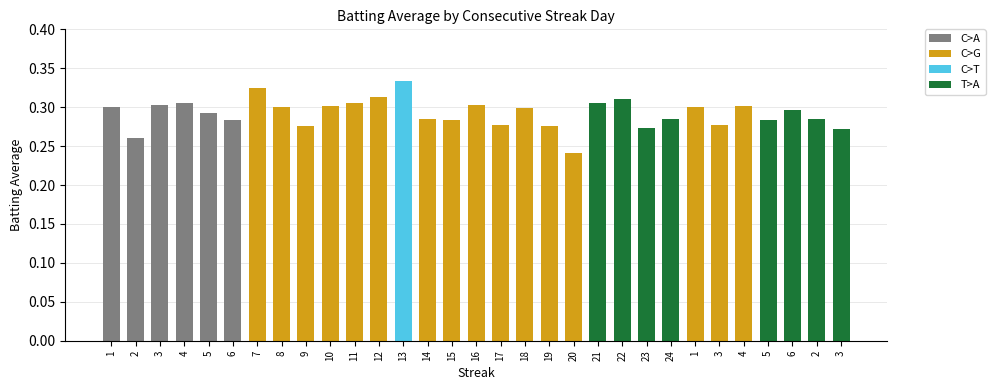

What is the difference between the second highest and minimum values?

0.1